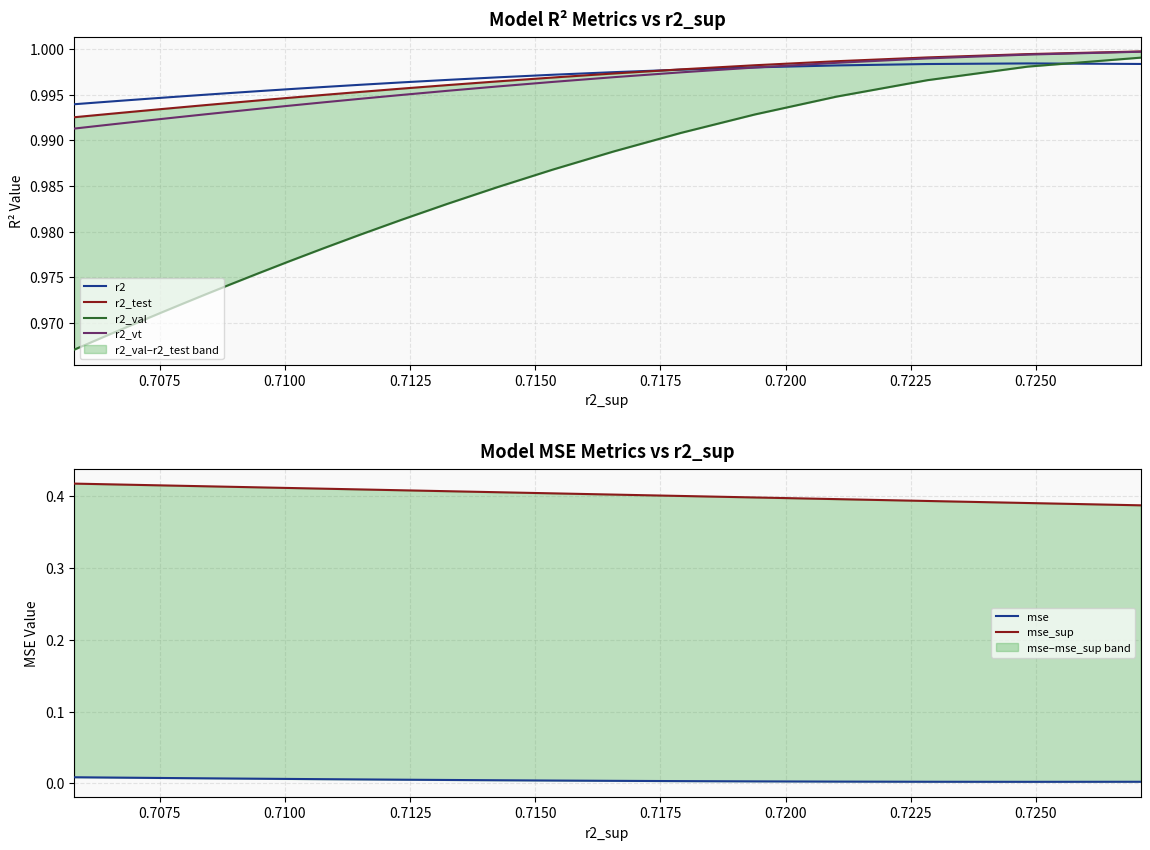

What is the value of the r2_test point at the 14th from the left?

1.0